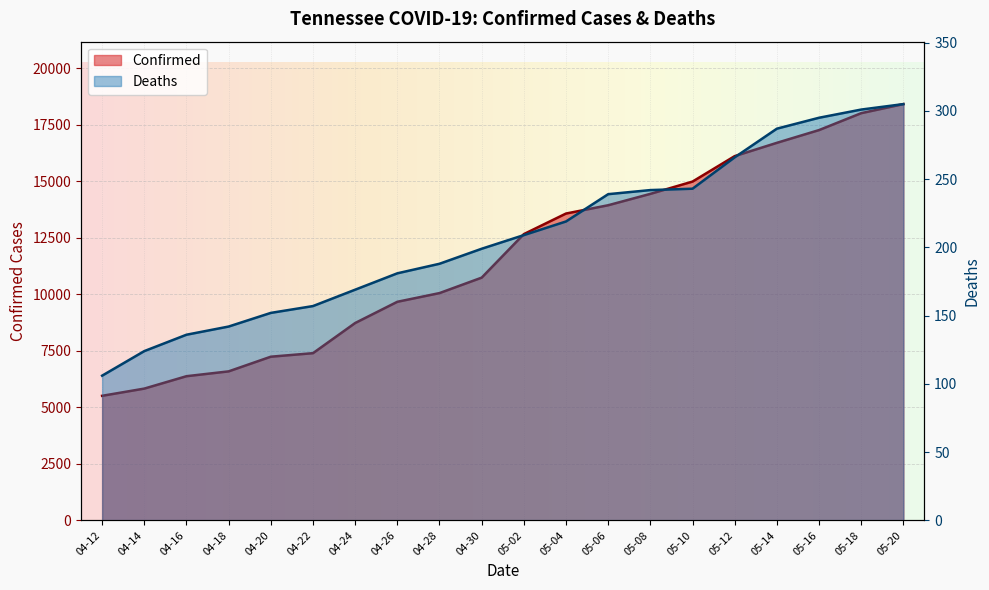

Read the Confirmed value at 04-22, to the nearest 50.

7400